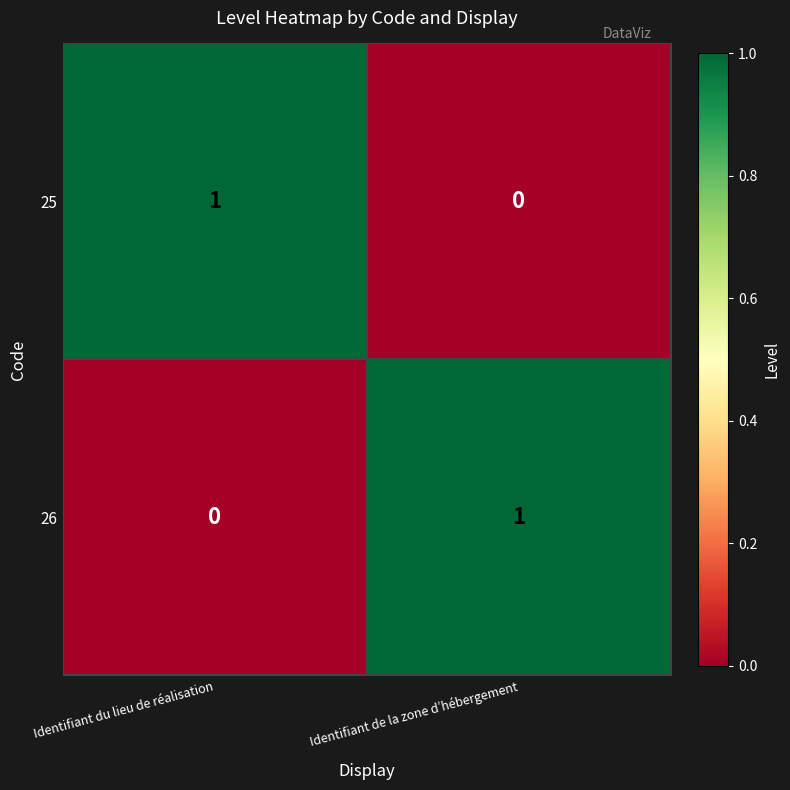

Reading left to right, what are all the values shown in this chart?

25: Identifiant du lieu de réalisation=1	Identifiant de la zone d’hébergement=0
26: Identifiant du lieu de réalisation=0	Identifiant de la zone d’hébergement=1